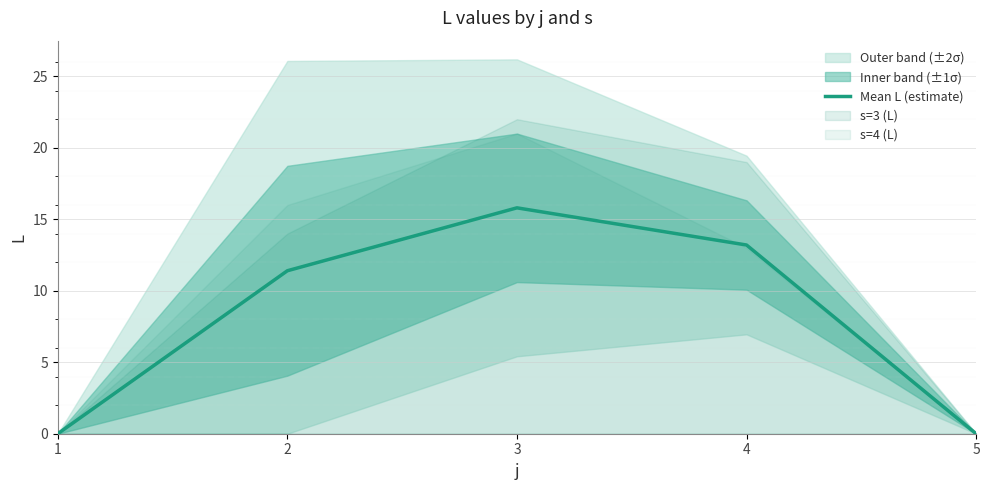

How many categories are shown in the chart?

5